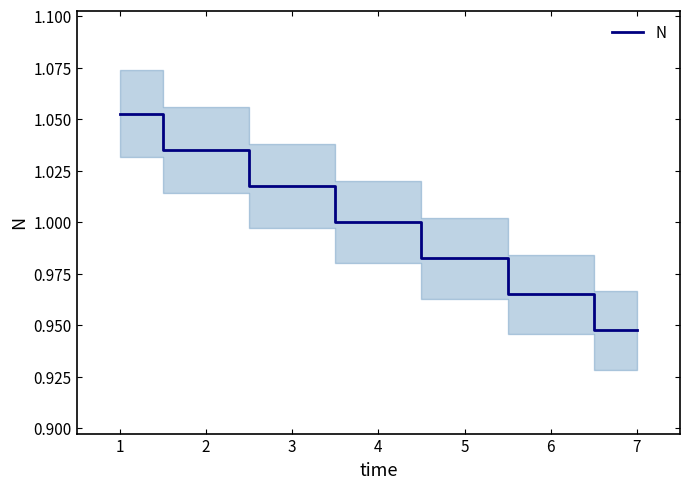

Between 1 and 2, which is larger?

1